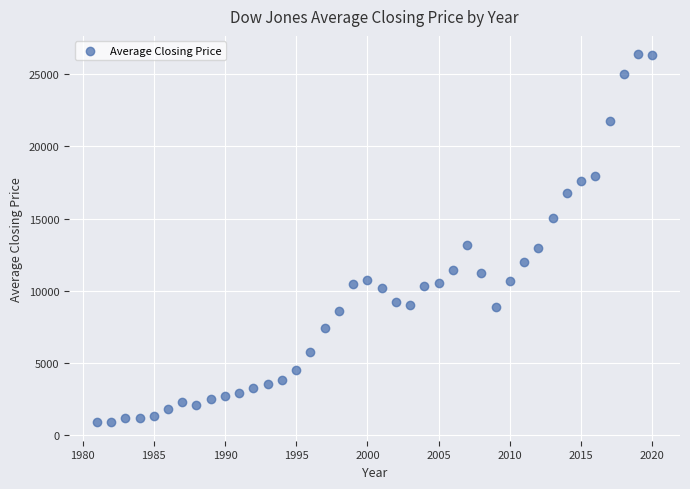

What is the range of X values (max minus min)?

39.0